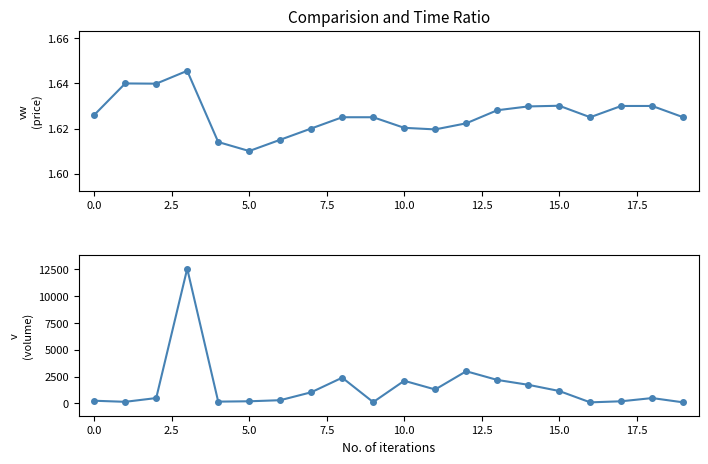

What is the average value of the vw series?

1.6